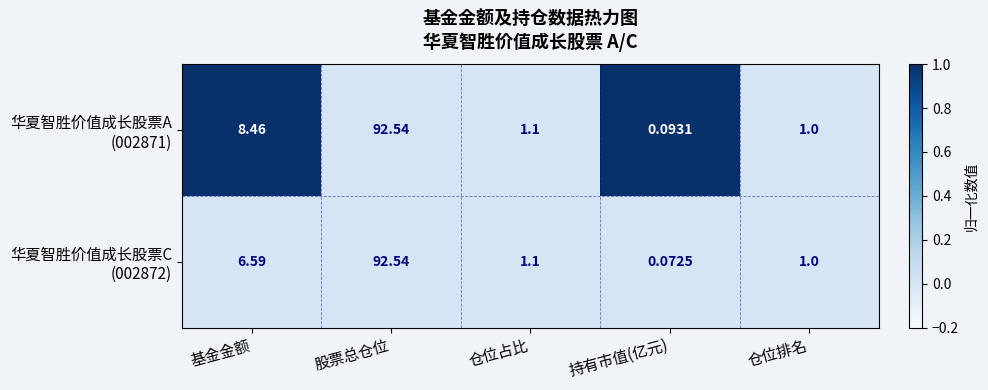

What is the difference between the highest and lowest values at 基金金额?

1.9